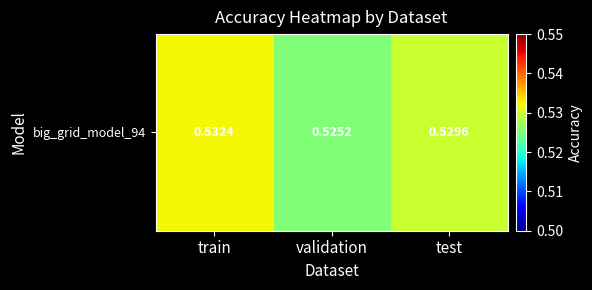

Which has a higher value, validation or train?

train